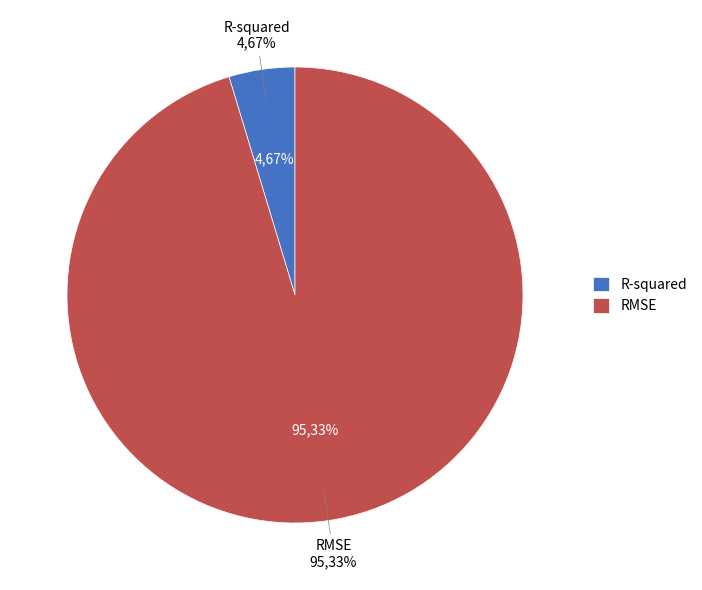

Is it true that R-squared is 11% of the pie?

False